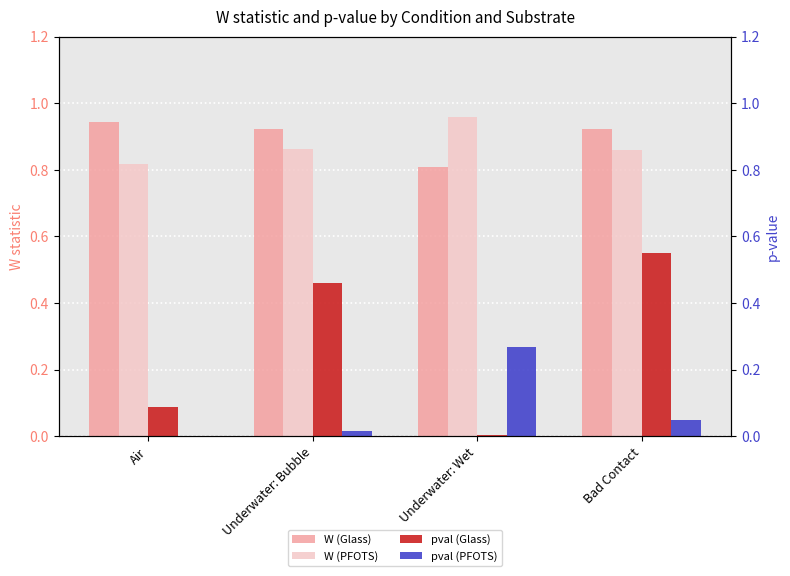

Which series changed the most between Underwater: Bubble and Bad Contact?

pval (Glass)